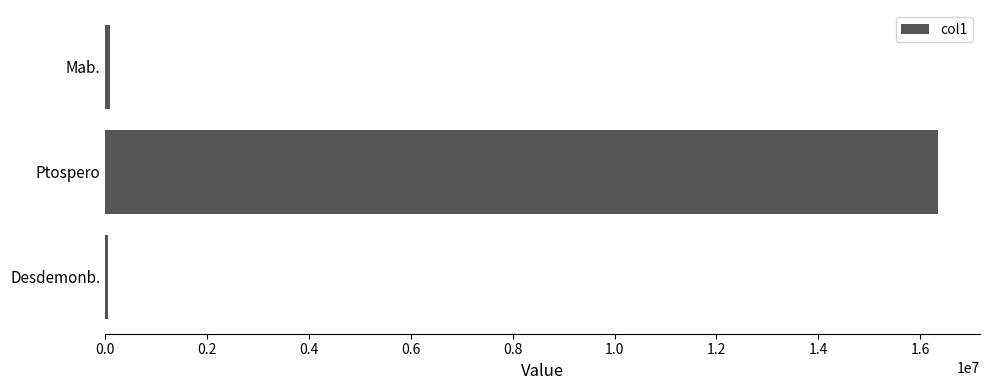

The value at Ptospero is 9701182.5. True or false?

False